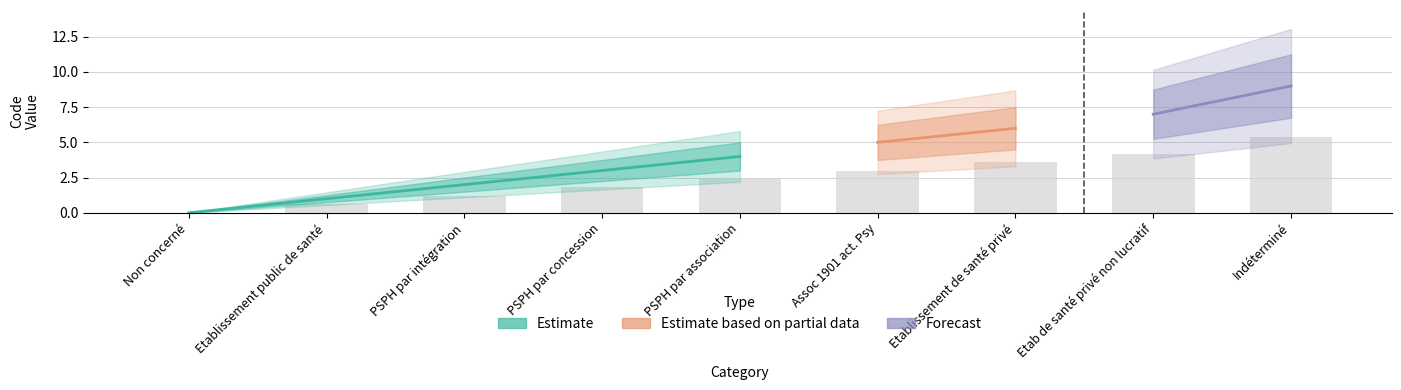

What is the label of the 4th bar from the left?

PSPH par concession